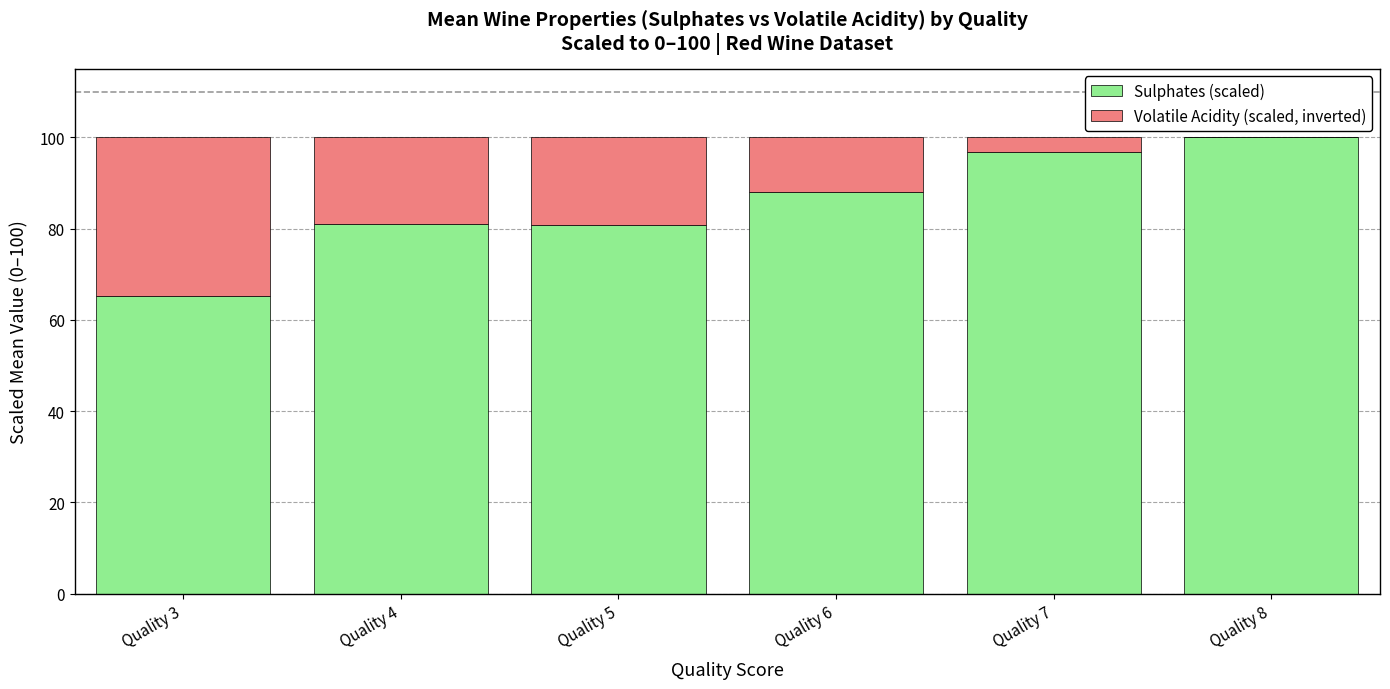

What is the total value across all series at Quality 6?

100.0